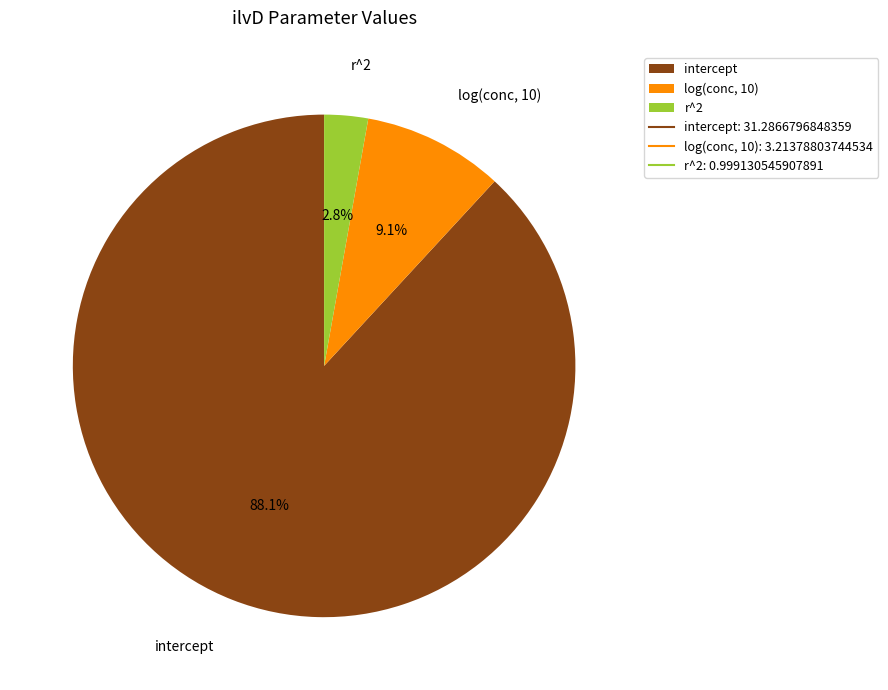

How many segments does this pie chart have?

3